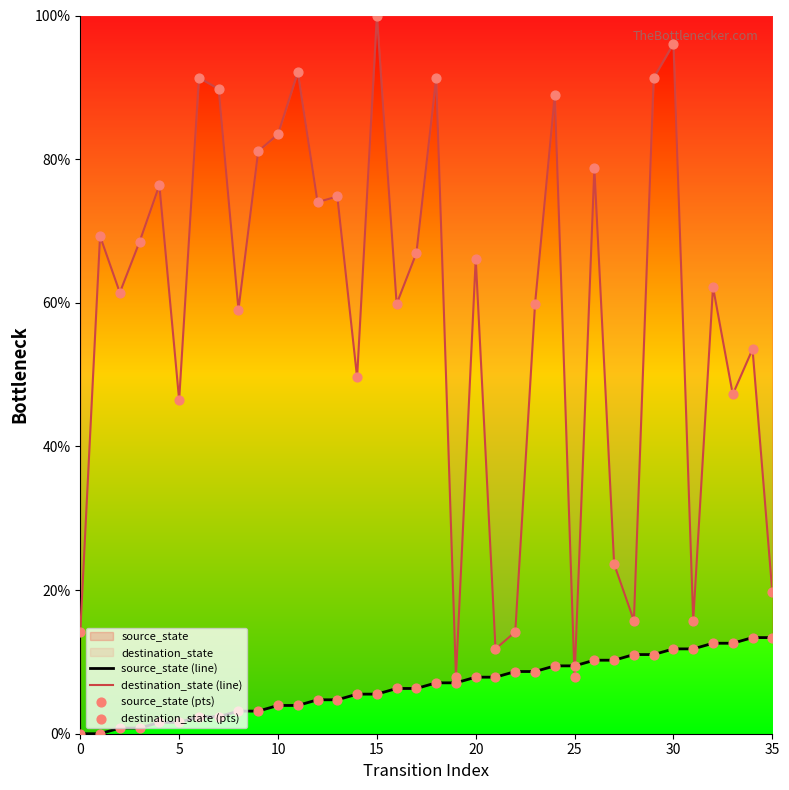

Which series reaches the maximum Y coordinate?

destination_state (line)